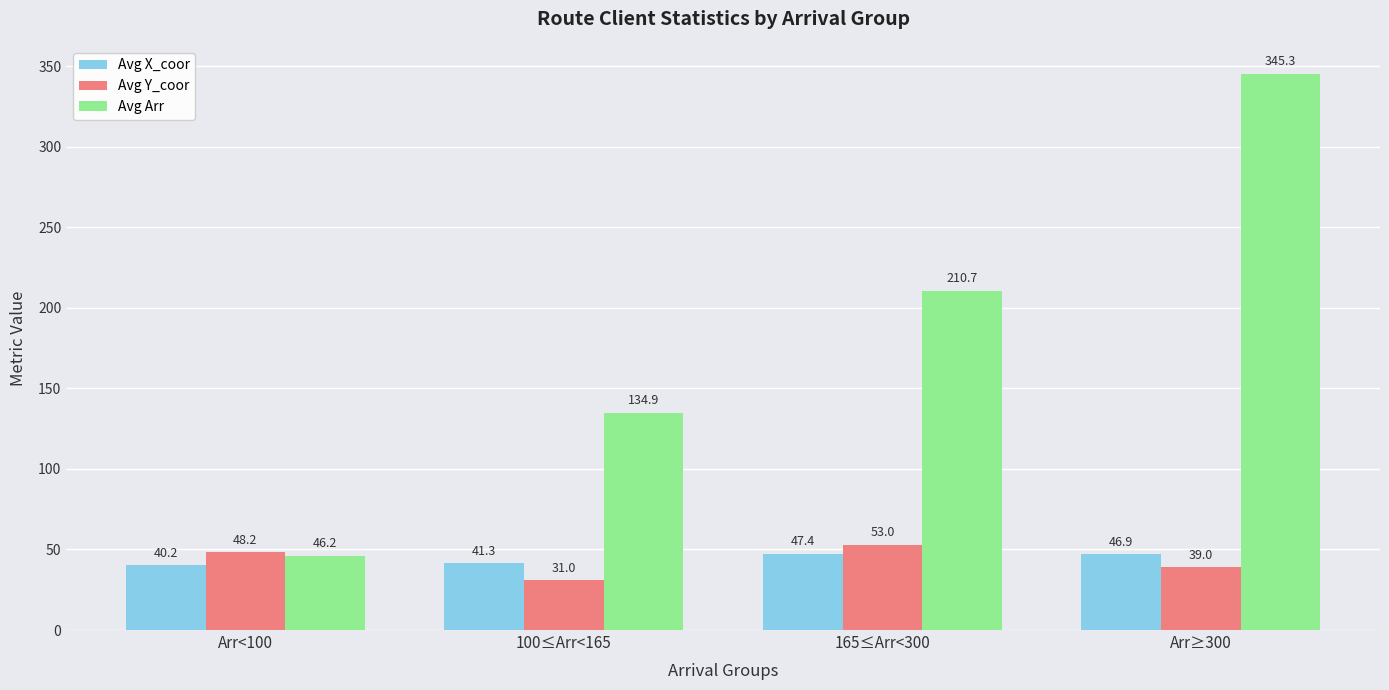

True or false: Avg Arr has a value of 92.7 at 165≤Arr<300.

False